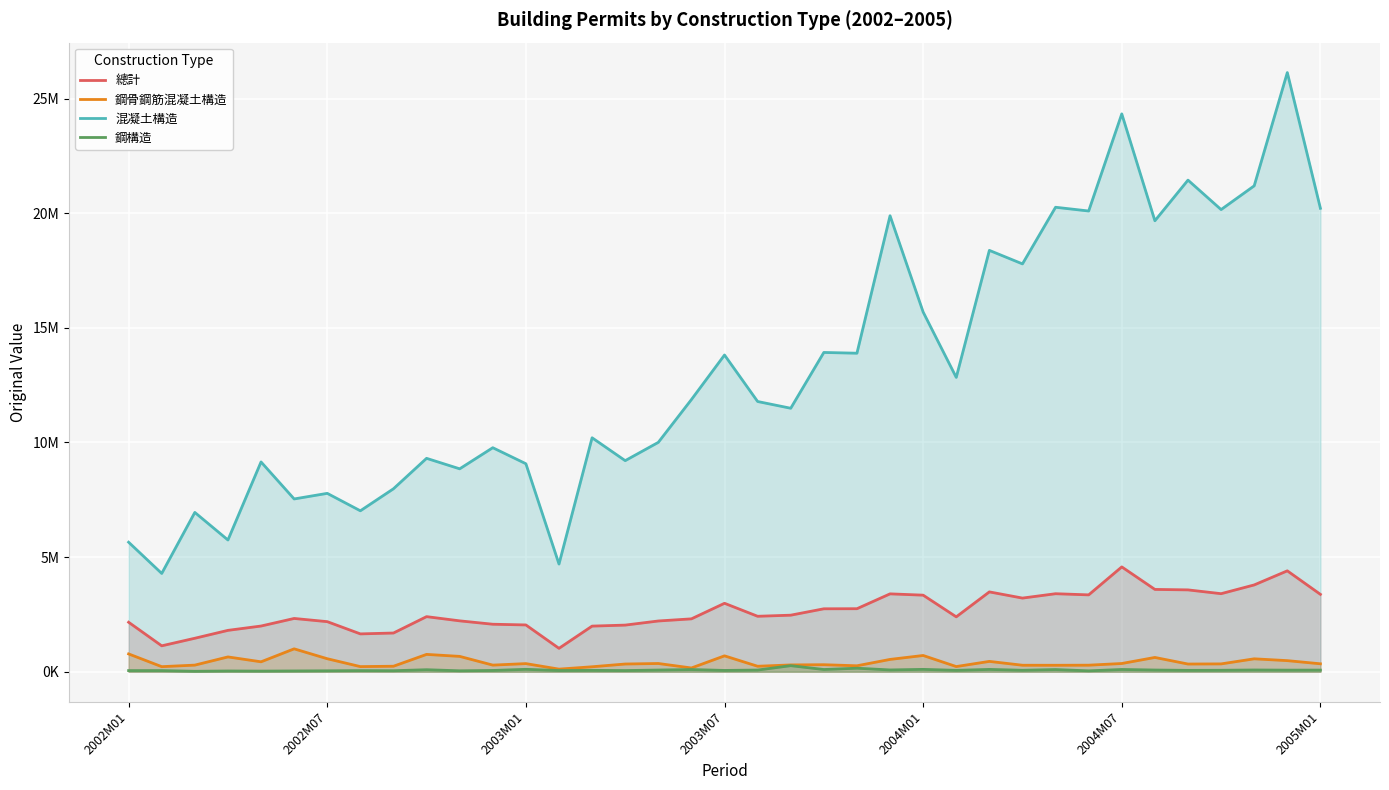

What are all the series names shown in the legend?

總計, 鋼骨鋼筋混凝土構造, 混凝土構造, 鋼構造